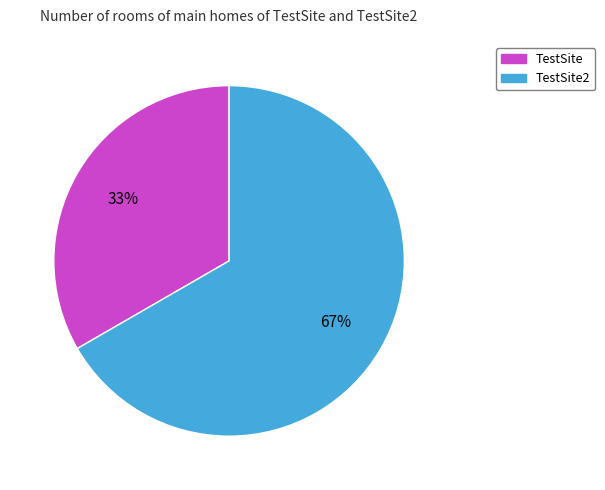

To the nearest percent, what percentage of the pie is TestSite?

33%